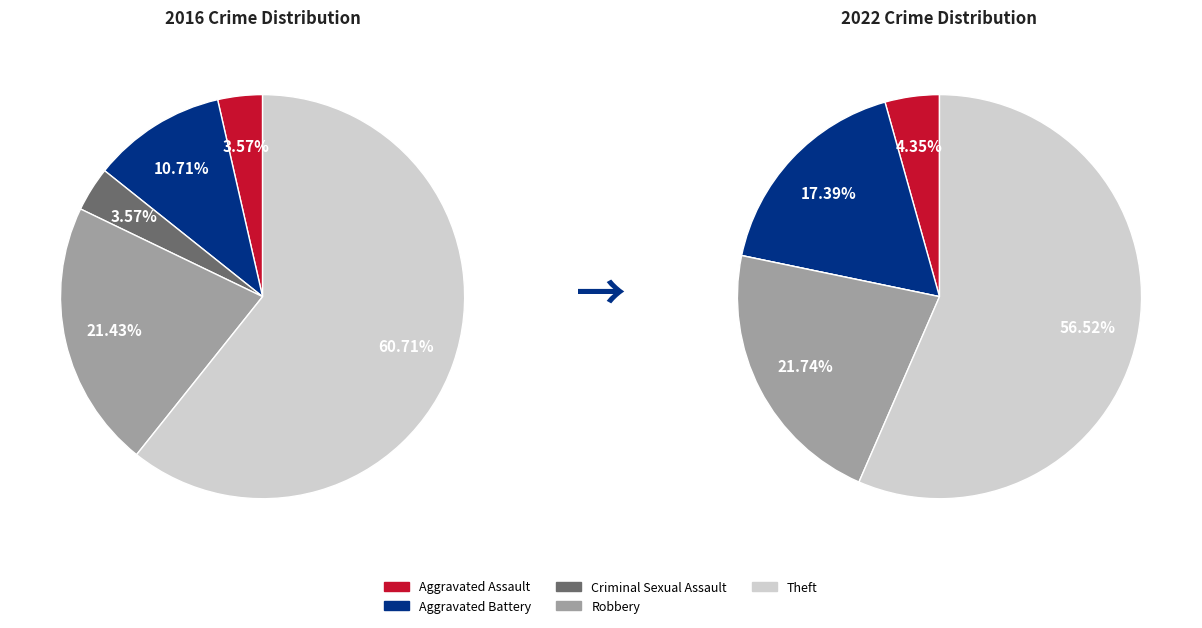

Which series changed the most between Aggravated Battery and Theft?

values_2016